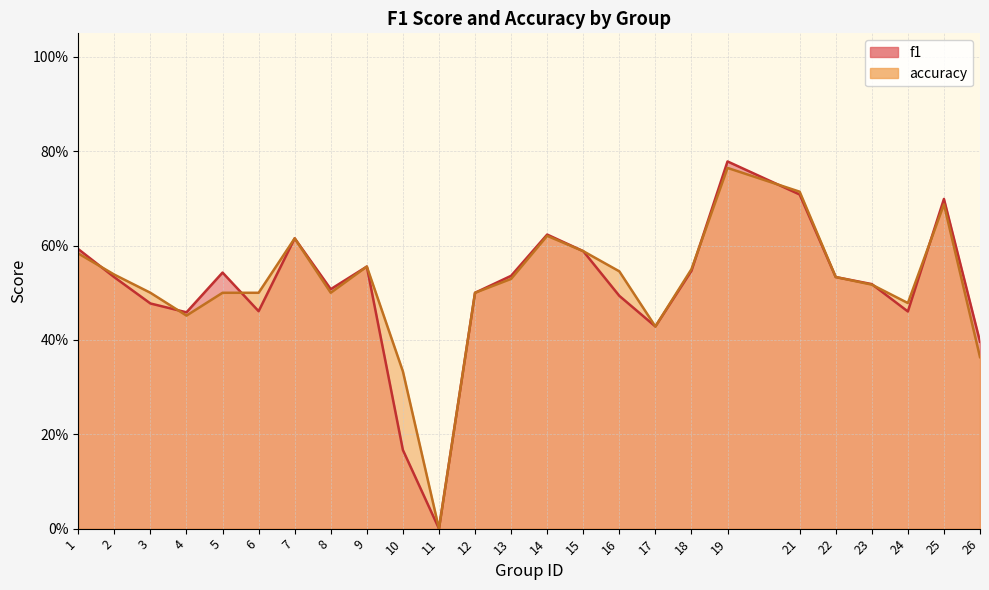

How many data points does each series have?

25